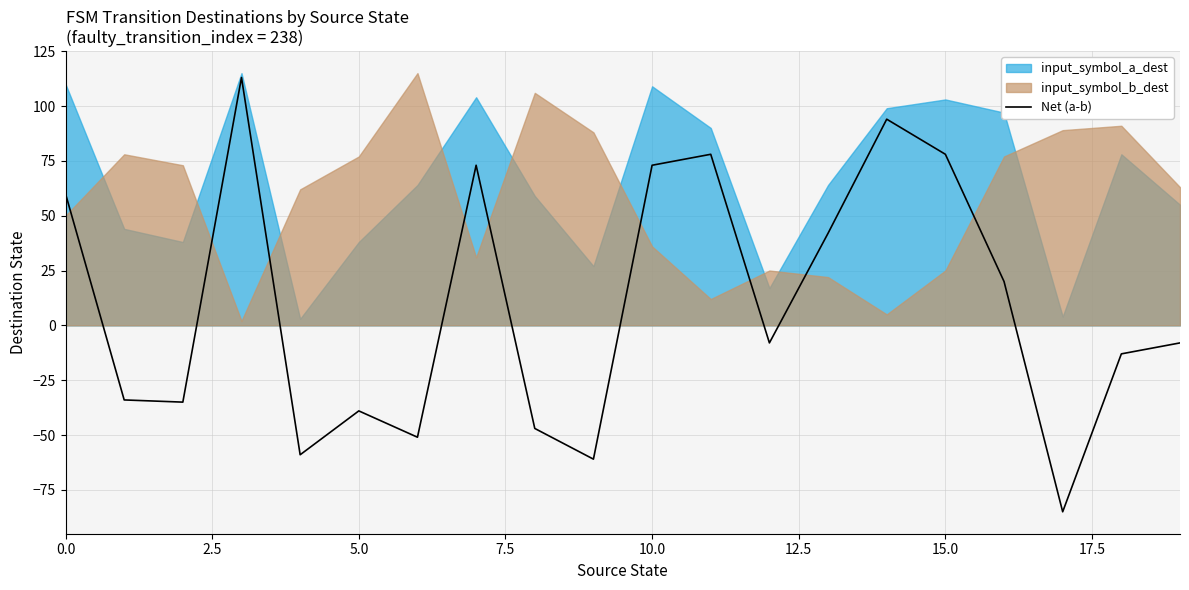

How many negative values are there?

11